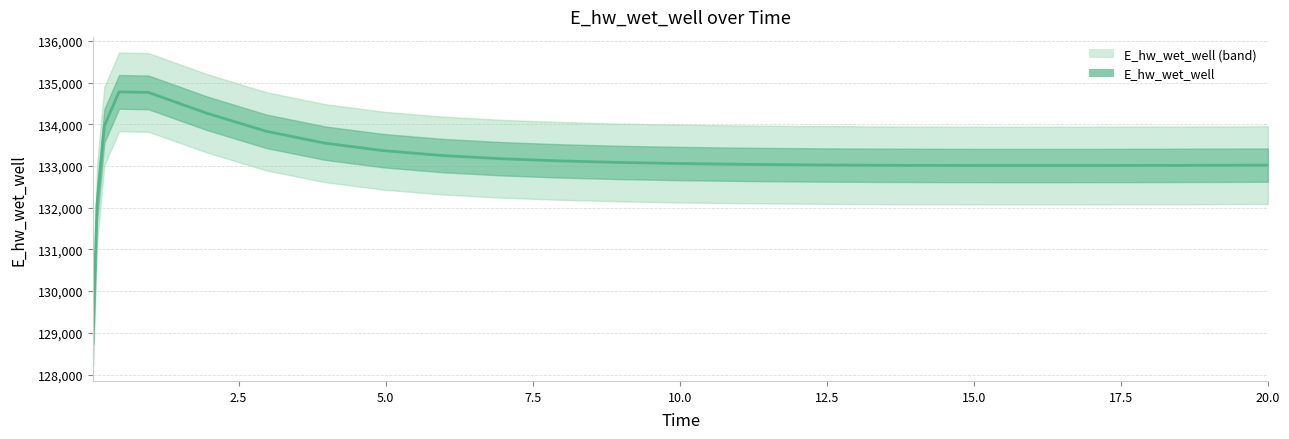

How many data points does each series have?

25